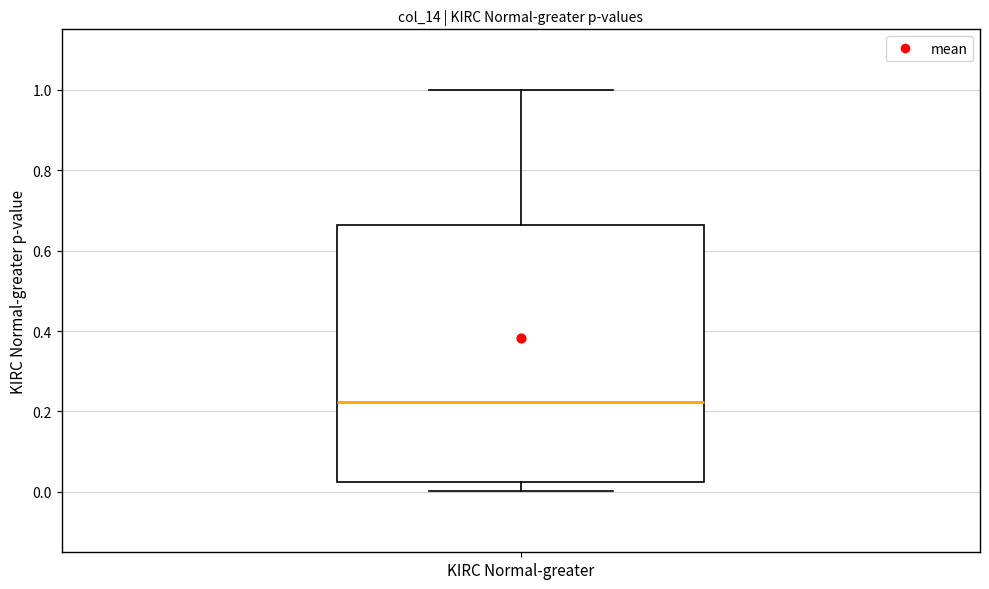

Transcribe this box plot: give where the median line is, the range the box spans, and where the two whiskers end, as read against the y-axis. The values are not printed on the chart, so give them approximately, as read against the axis.

median 0.22, box 0.02 to 0.66, whiskers 0.00 to 1.00